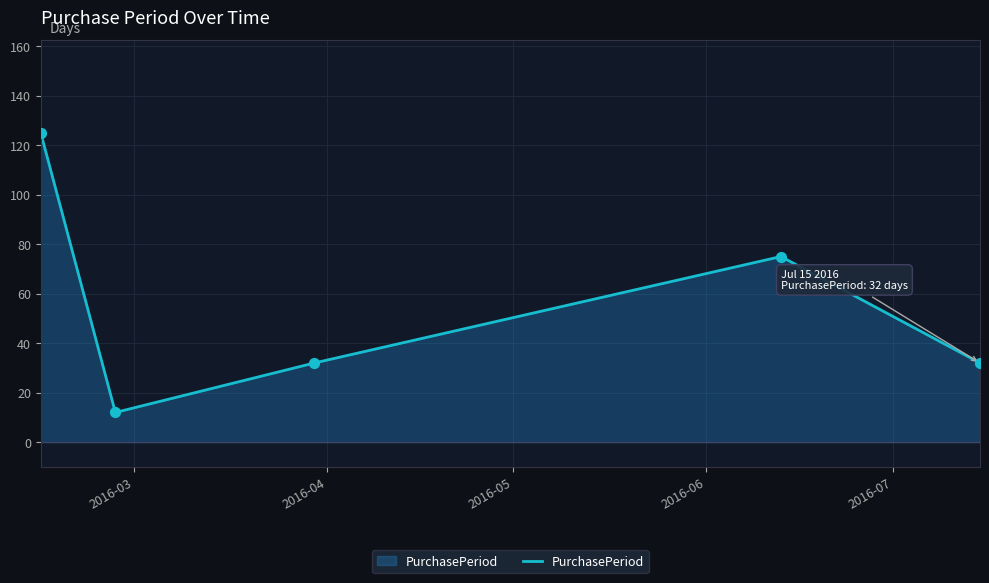

What is the minimum value shown in the chart?

12